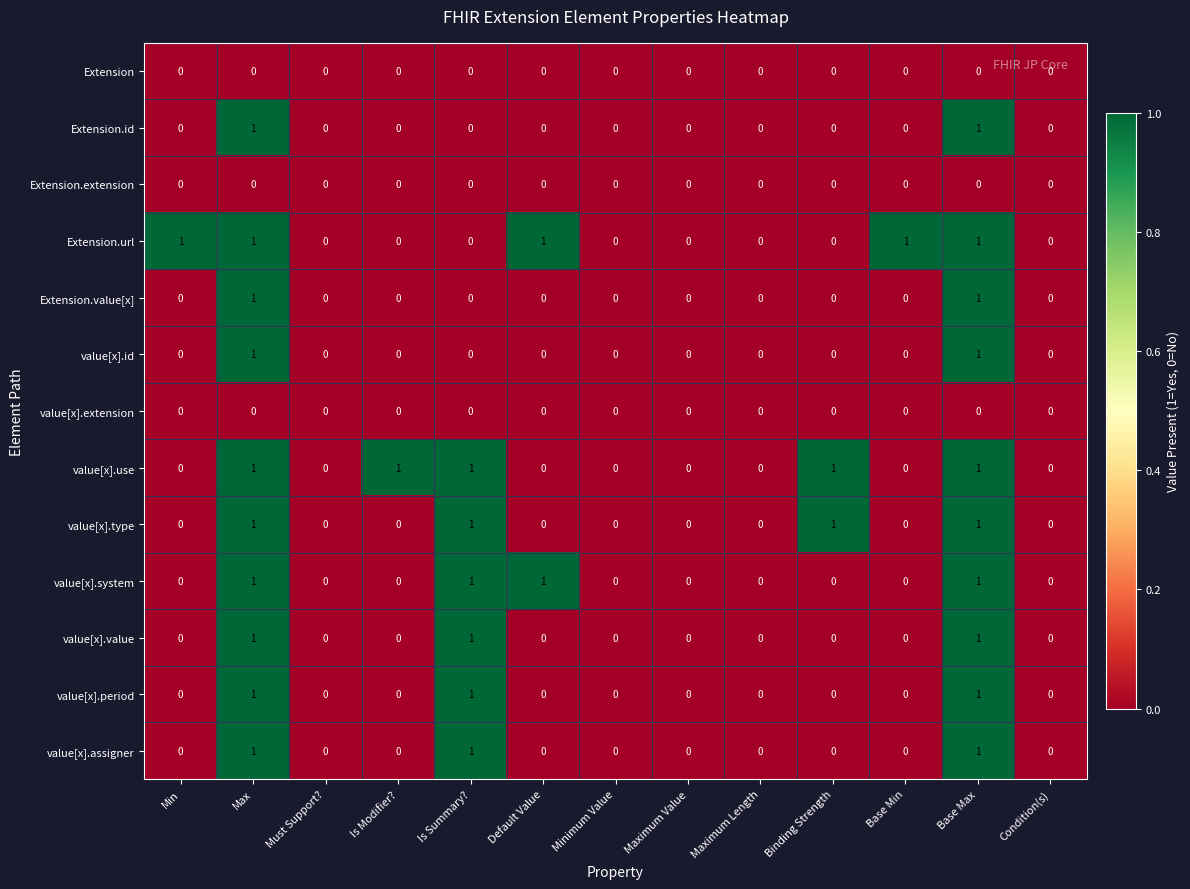

Is it true that value[x].system equals 0 at Maximum Value?

True